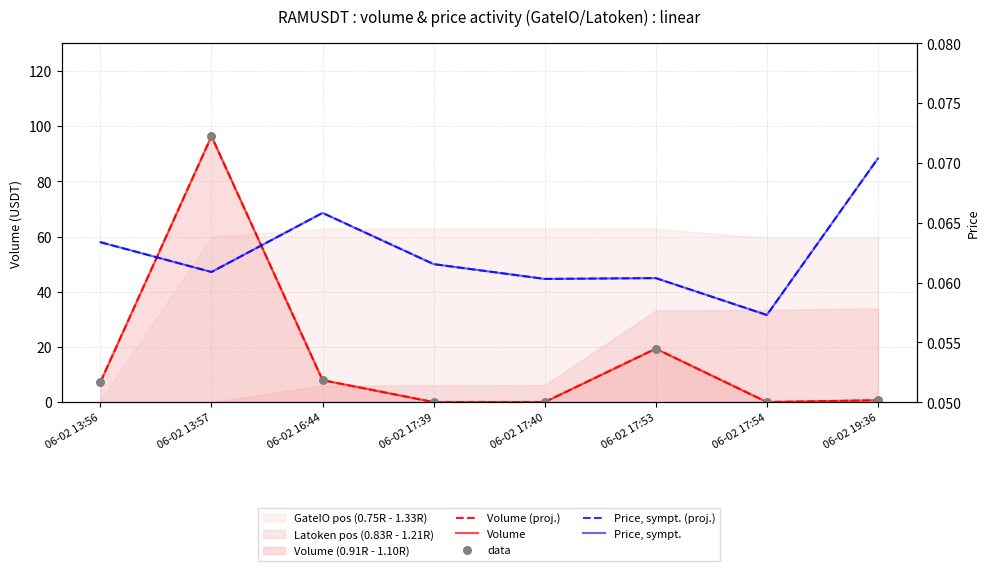

Which series contains the lowest Y value?

Volume (proj.)